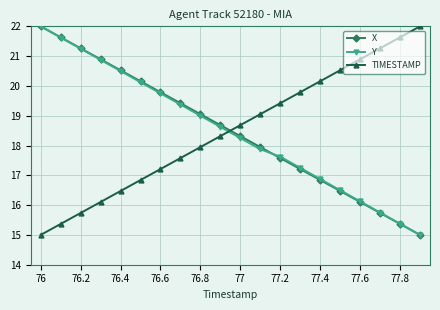

True or false: X and TIMESTAMP cross at least once.

True